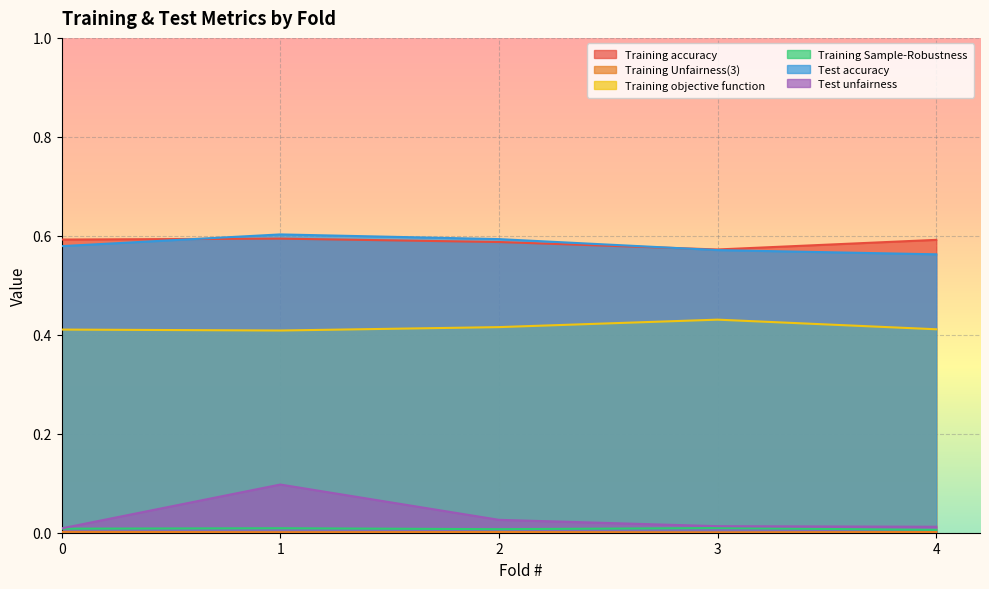

Which series has the widest spread of values?

Test unfairness